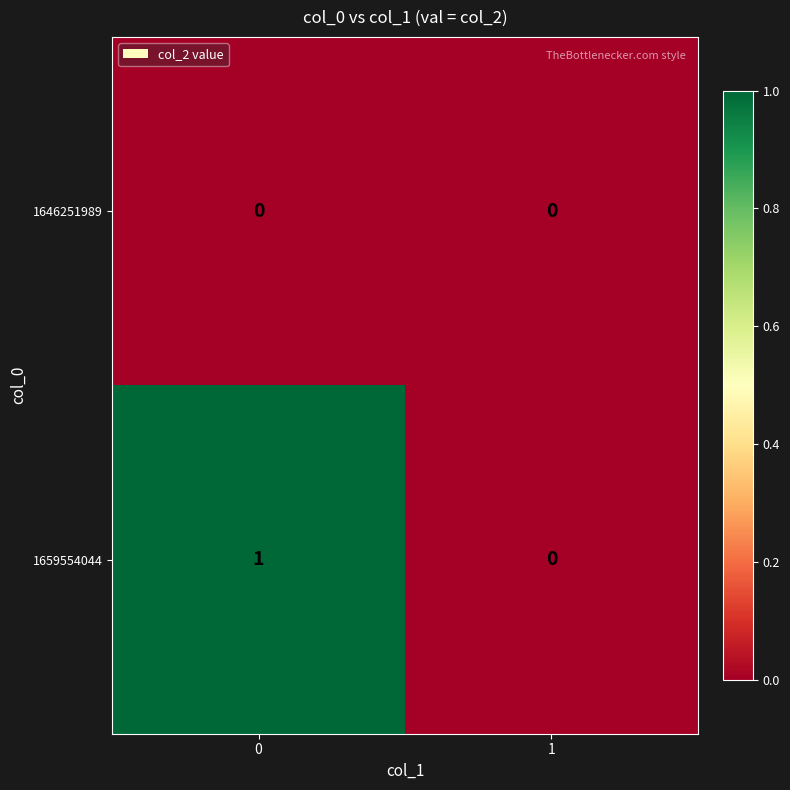

Is it true that 1659554044 equals 0 at 0?

False